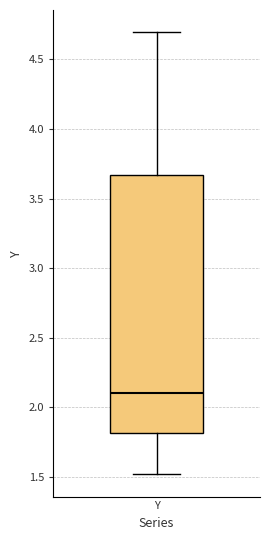

Transcribe this box plot: give where the median line is, the range the box spans, and where the two whiskers end, as read against the y-axis. The values are not printed on the chart, so give them approximately, as read against the axis.

median 2.10, box 1.80 to 3.65, whiskers 1.50 to 4.70